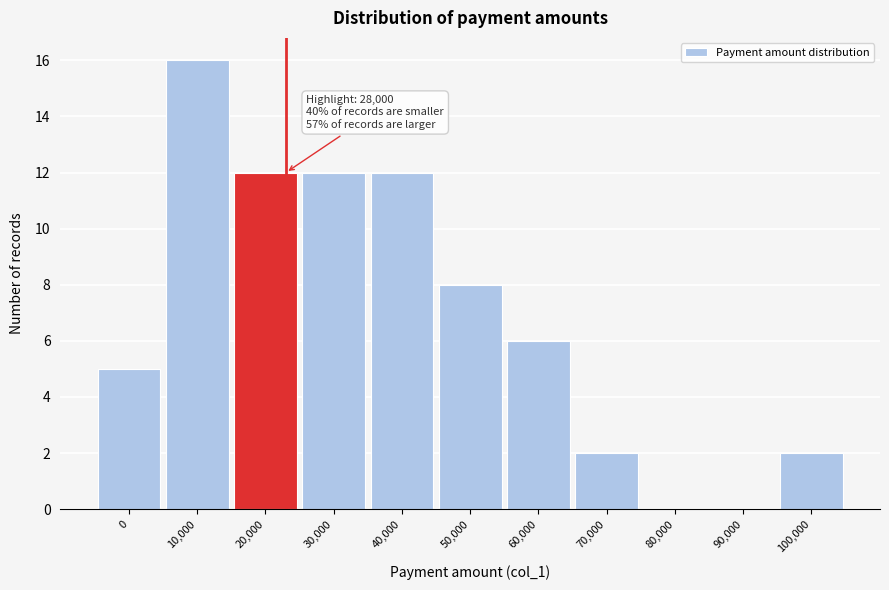

Reading left to right, extract all data points from this chart.

0=5	10,000=16	20,000=12	30,000=12	40,000=12	50,000=8	60,000=6	70,000=2	80,000=0	90,000=0	100,000=2